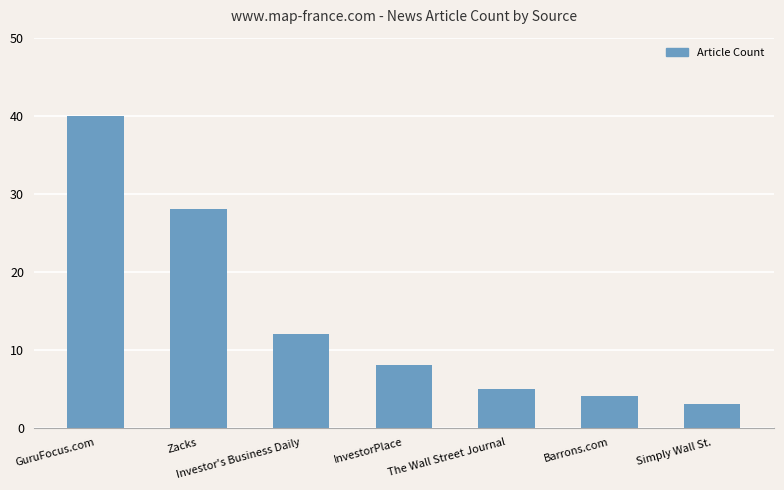

Reading left to right, list all the values displayed in this chart.

GuruFocus.com=40	Zacks=28	Investor's Business Daily=12	InvestorPlace=8	The Wall Street Journal=5	Barrons.com=4	Simply Wall St.=3